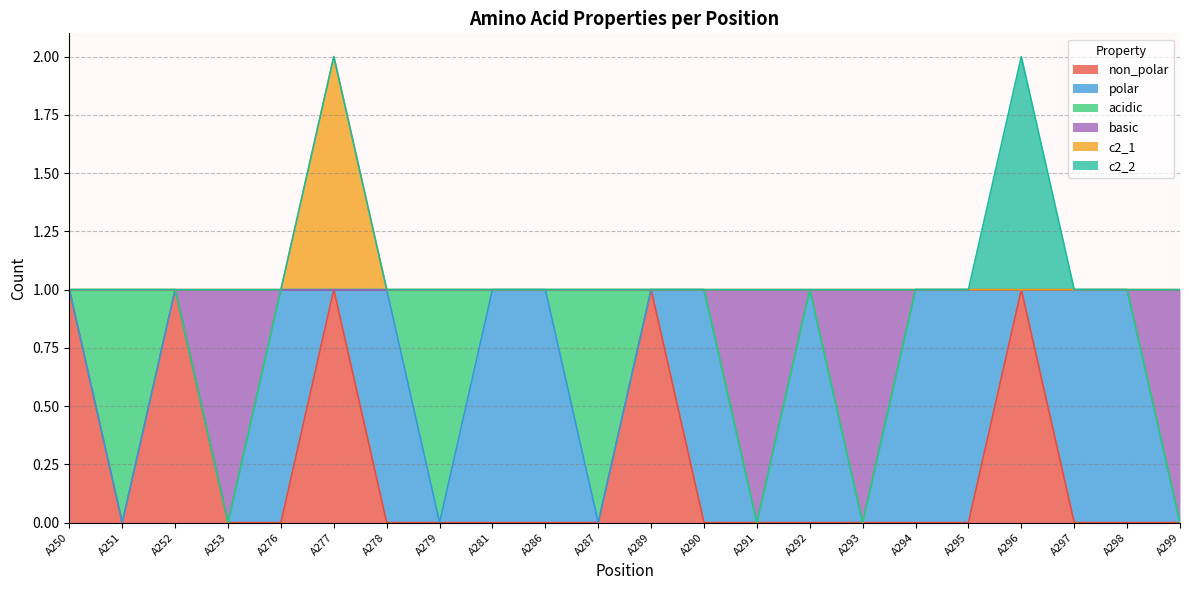

True or false: c2_1 and non_polar cross at least once.

False